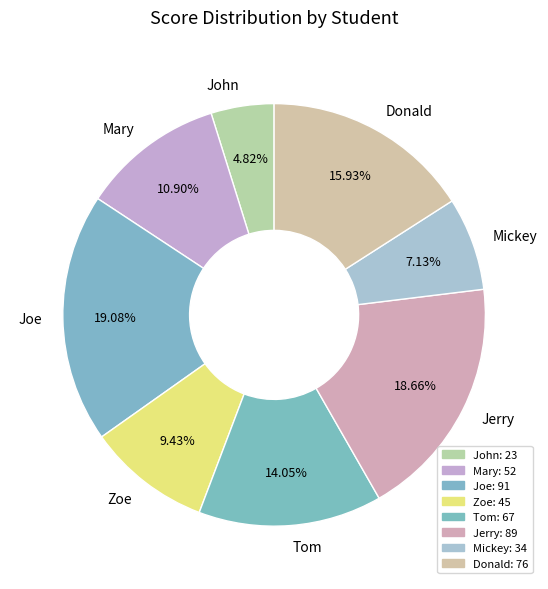

Approximately how many times larger is the value at Joe compared to Jerry?

1.0